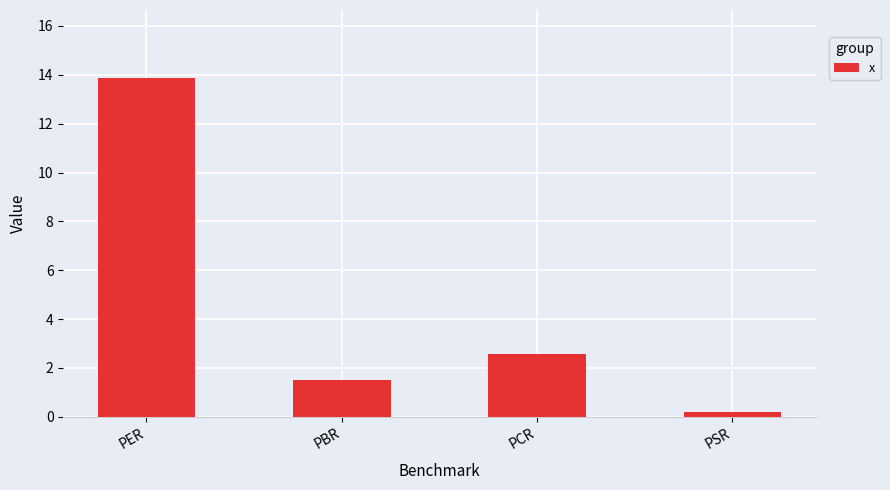

What is the label of the 1st bar from the right?

PSR